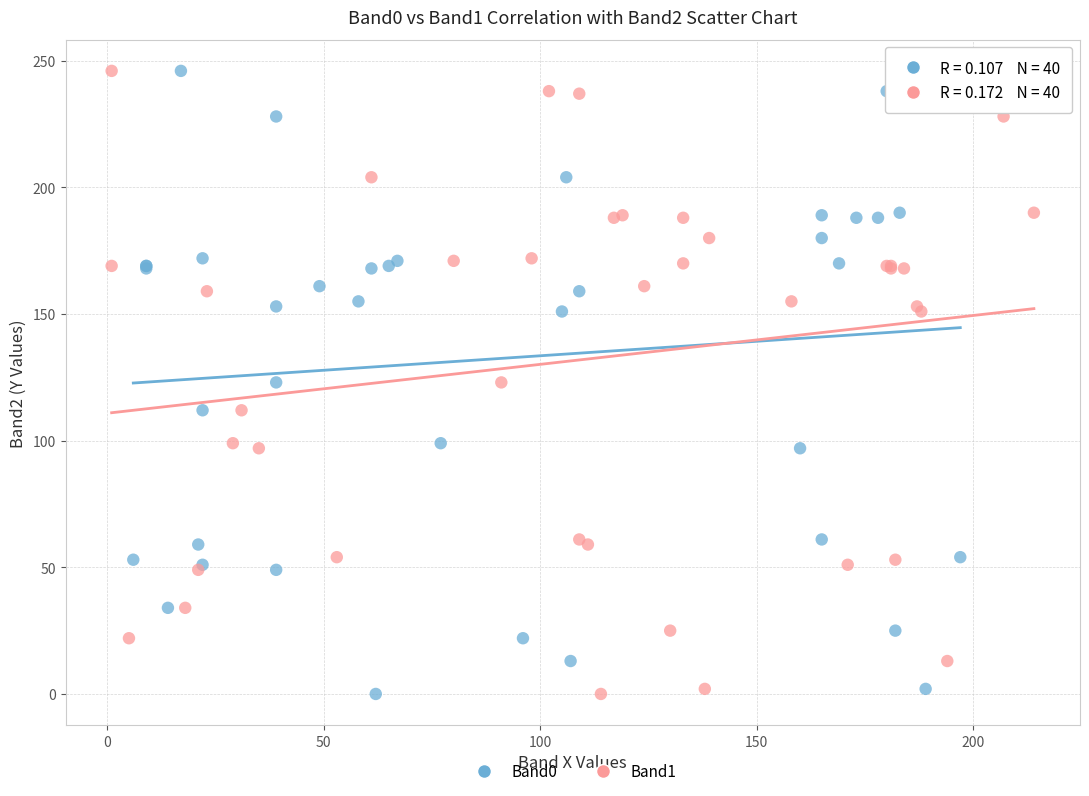

What are all the series names shown in the legend?

Band0, Band1